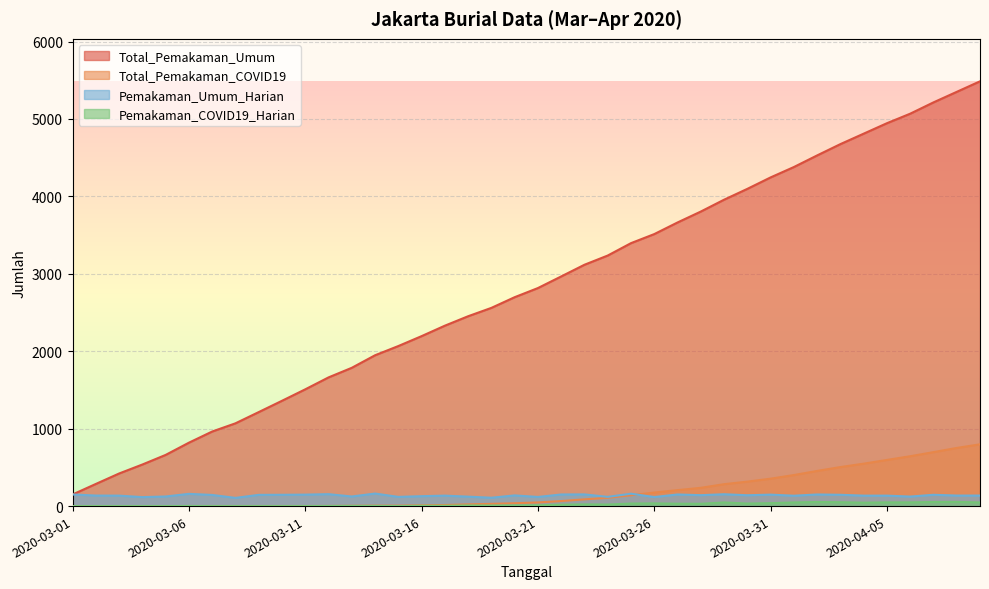

What is the difference between the second highest and second lowest values in the Total_Pemakaman_COVID19 series?

751